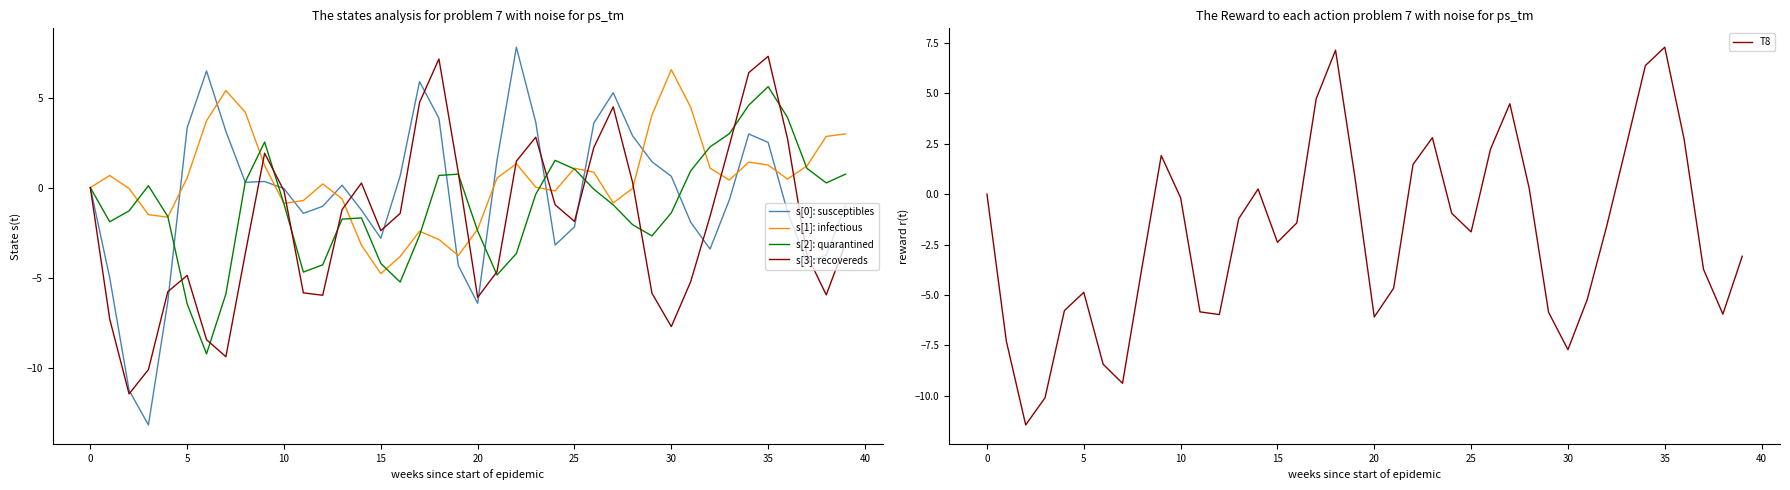

What is the maximum value shown in the chart?

7.8